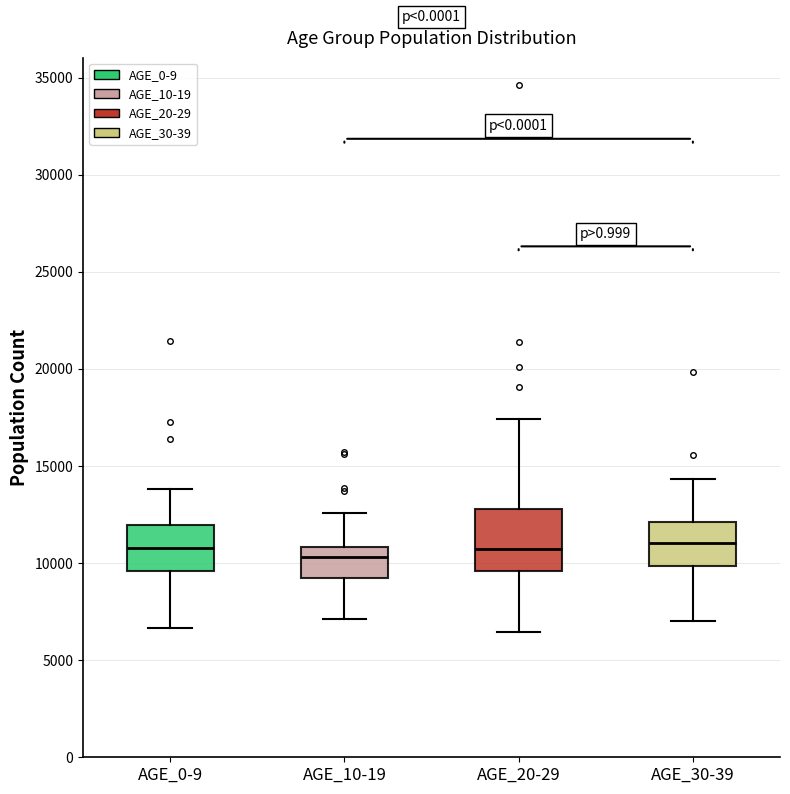

Reading left to right, transcribe this box plot: for each box, give where its median line is, the range the box spans, and where its two whiskers end, as read against the y-axis. The values are not printed on the chart, so give them approximately, as read against the axis.

AGE_0-9: median 11000, box 9500 to 12000, whiskers 6500 to 14000
AGE_10-19: median 10500, box 9000 to 11000, whiskers 7000 to 12500
AGE_20-29: median 10500, box 9500 to 13000, whiskers 6500 to 17500
AGE_30-39: median 11000, box 10000 to 12000, whiskers 7000 to 14500